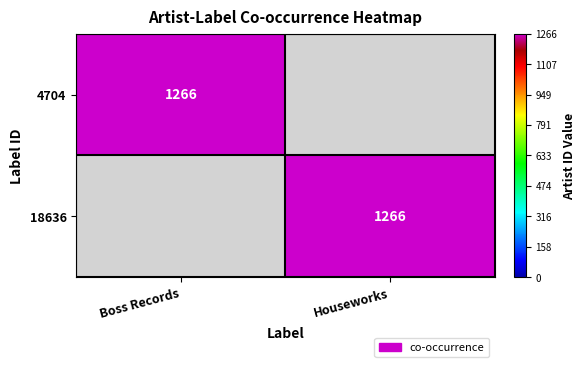

How many categories are shown in the chart?

2